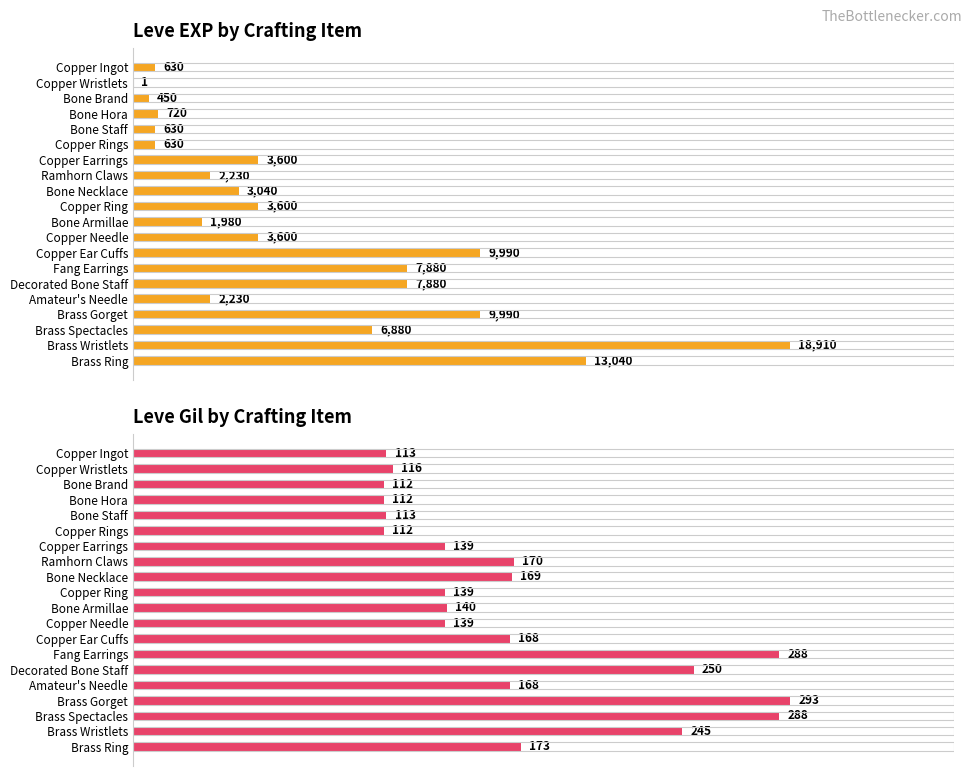

What is the difference between the second highest and second lowest values in the Leve Gil by Crafting Item series?

176